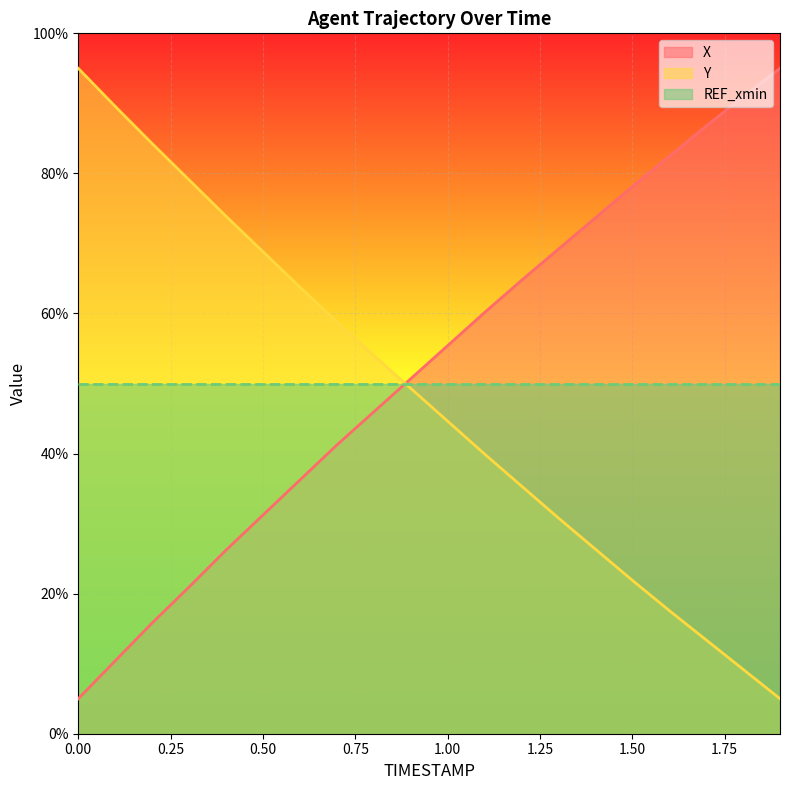

Between 0.7 and 1.5, which series saw the biggest shift?

Y